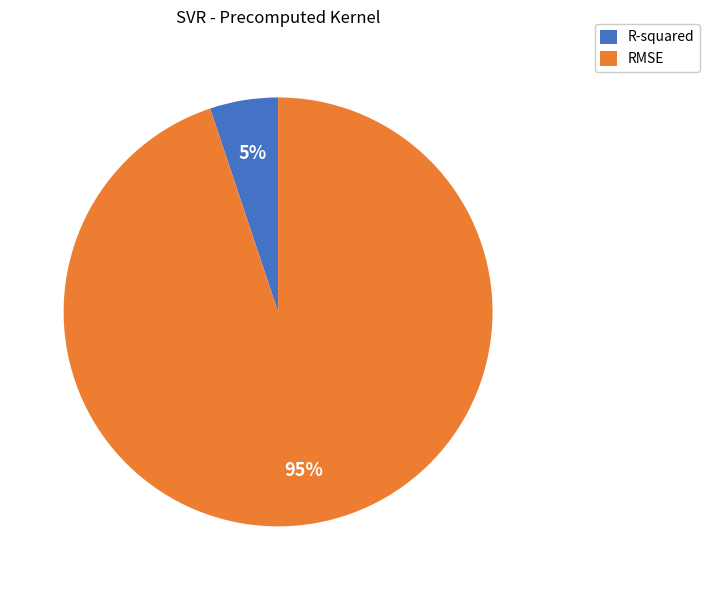

What percentage is the R-squared slice, to the nearest percent?

5%